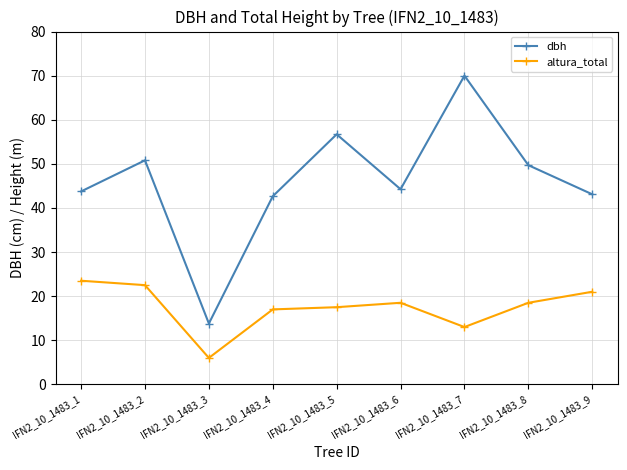

Read the dbh value at IFN2_10_1483_8.

49.7